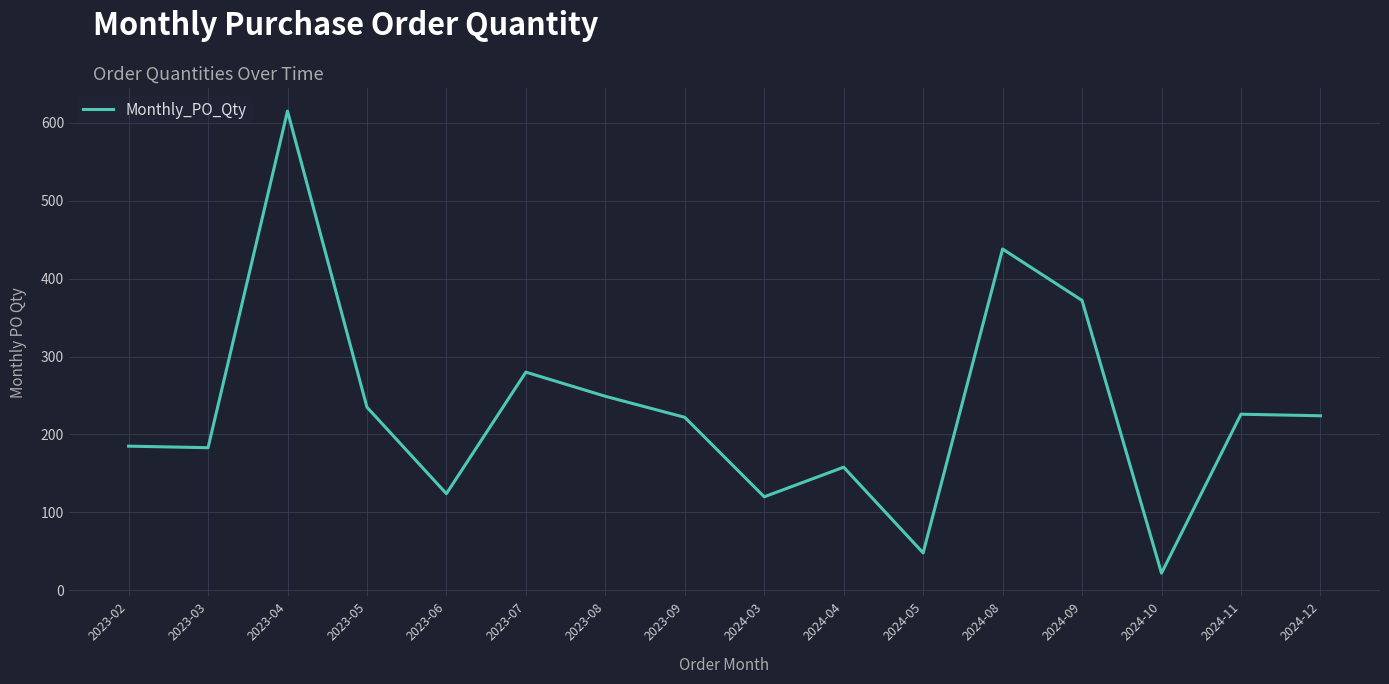

What is the ratio of the value at 2023-05 to the value at 2023-07?

0.8